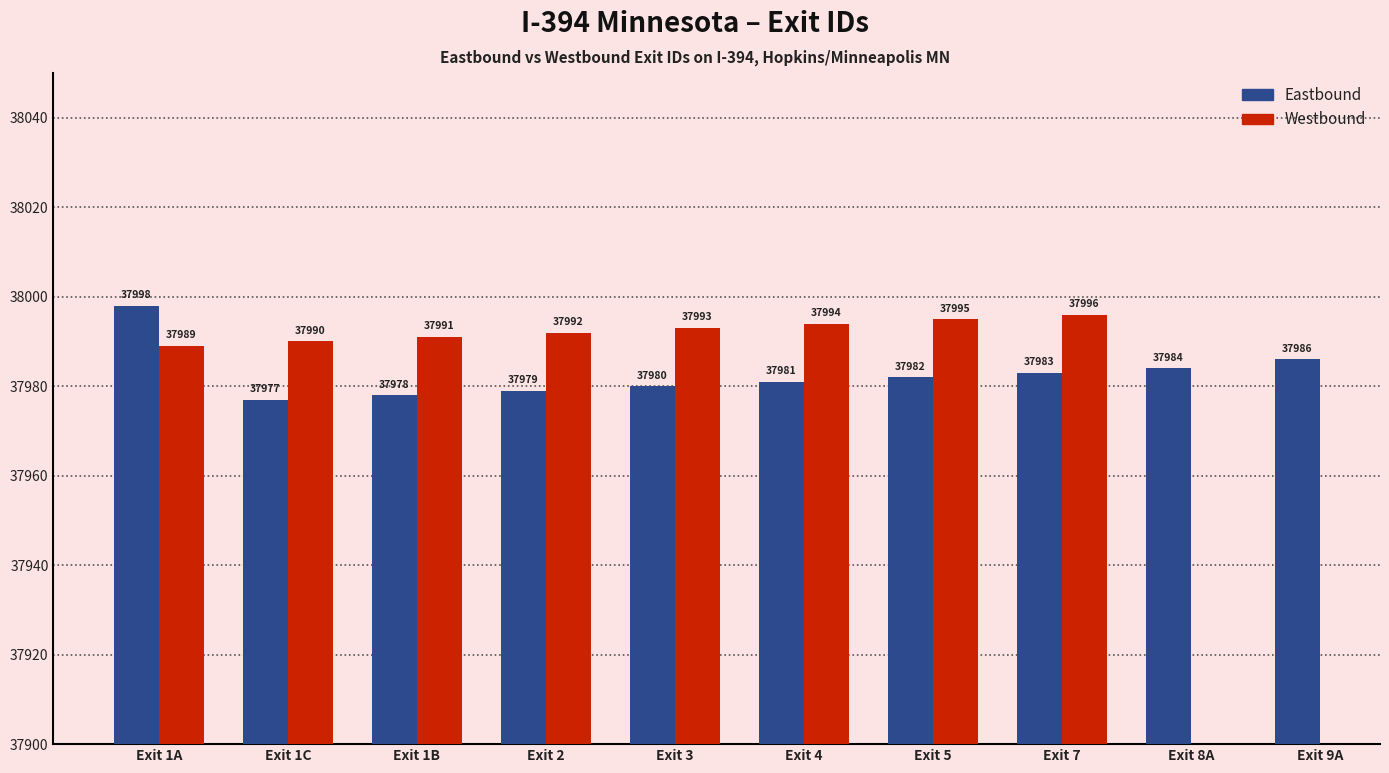

What is the spread (max minus min) of values at Exit 2?

13.0